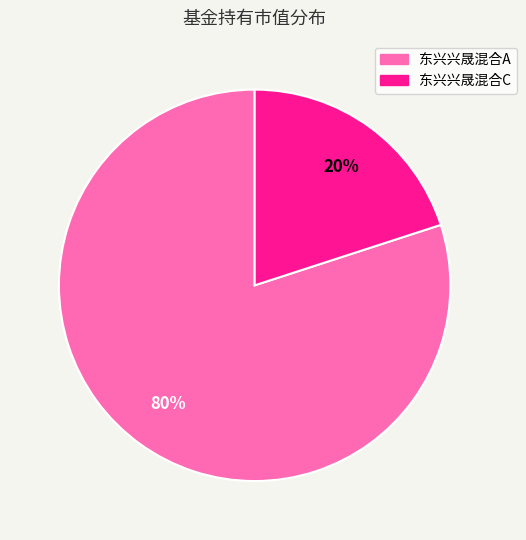

True or false: 东兴兴晟混合A accounts for 66% of the total.

False